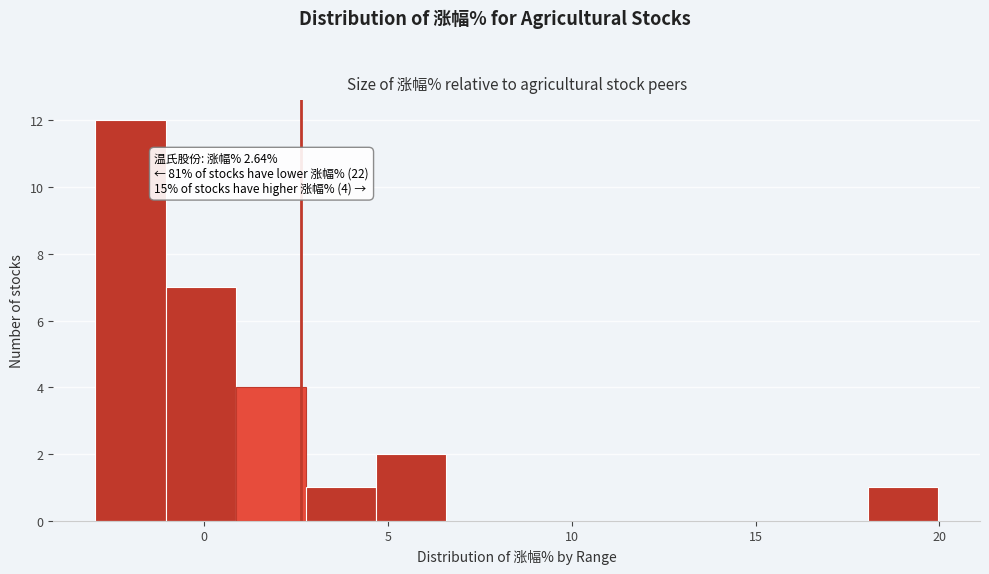

Read against the x-axis, roughly where is the centre of the tallest bar?

-2.0